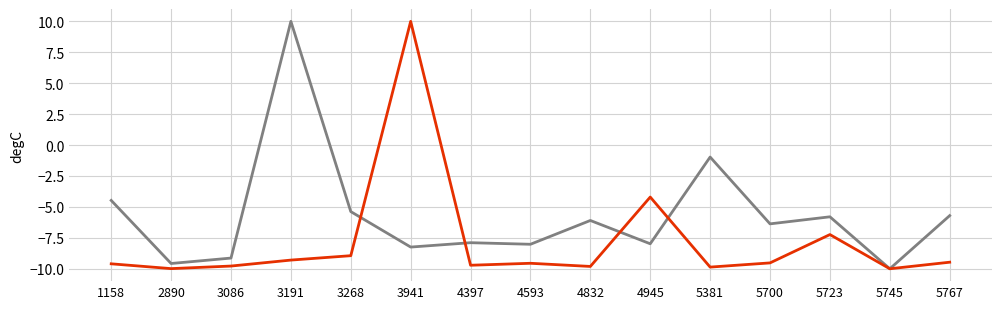

What is the spread (max minus min) of values at 3191?

19.3